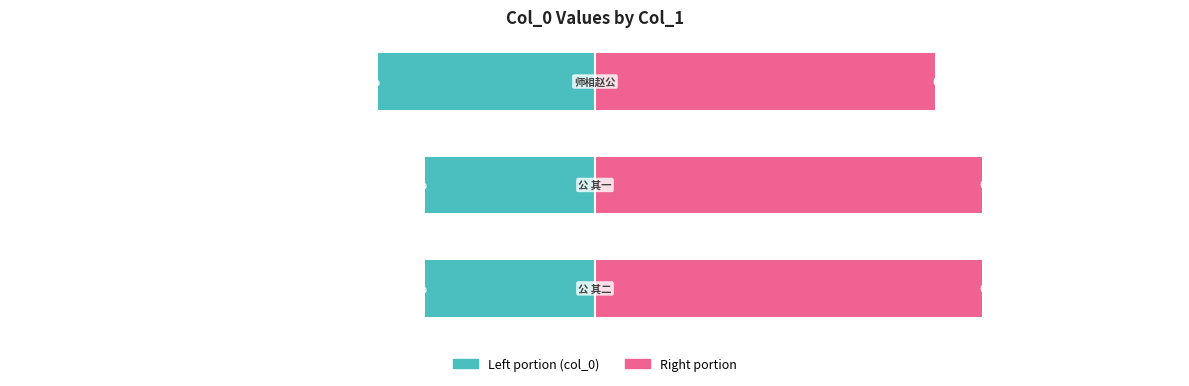

How many groups of bars are there?

3